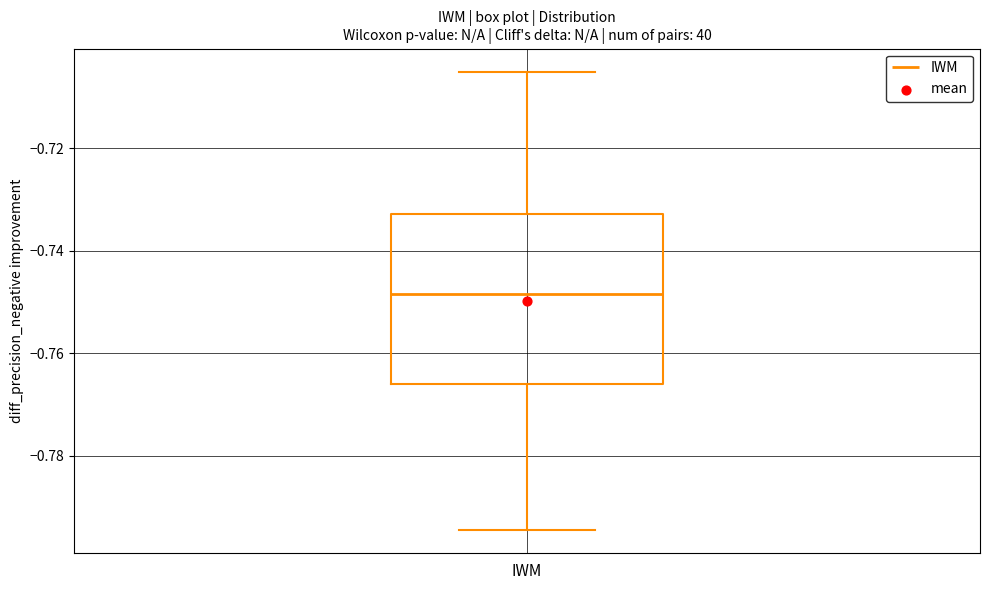

Where does the median line of the box for IWM sit on the y-axis? The values are not printed on the chart, so give them approximately, as read against the axis.

-0.748